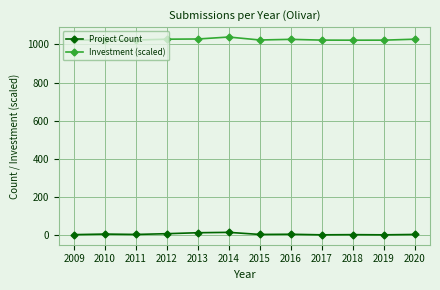

At which label does Investment (scaled) reach its peak?

2014